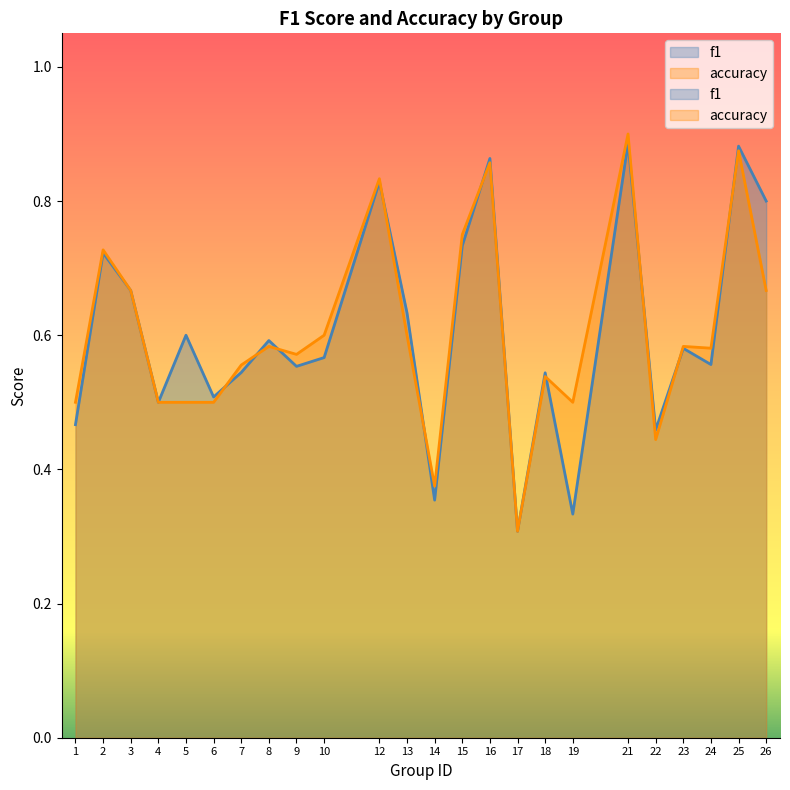

Reading right to left, extract all data points from this chart.

f1: 0.8	0.9	0.6	0.6	0.5	0.9	0.3	0.5	0.3	0.9	0.7	0.4	0.6	0.8	0.6	0.6	0.6	0.5	0.5	0.6	0.5	0.7	0.7	0.5
accuracy: 0.7	0.9	0.6	0.6	0.4	0.9	0.5	0.5	0.3	0.9	0.8	0.4	0.6	0.8	0.6	0.6	0.6	0.6	0.5	0.5	0.5	0.7	0.7	0.5